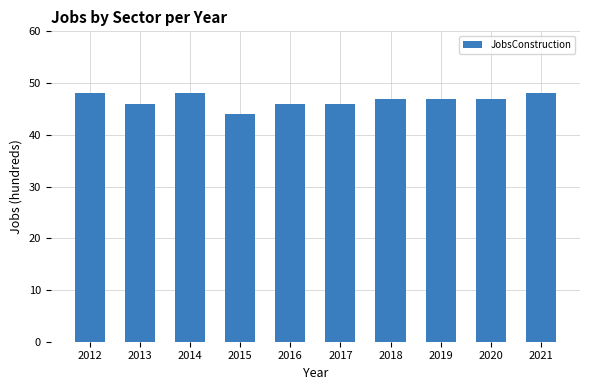

What is the value of the 9th bar from the left?

47